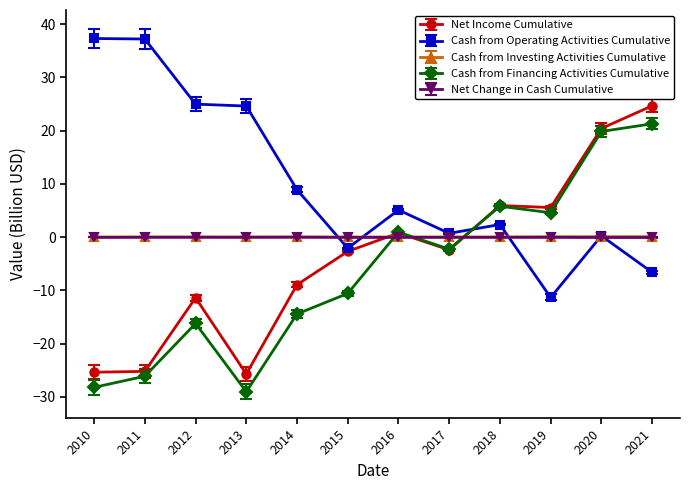

What is the difference between the highest and lowest values at 2018?

6.0